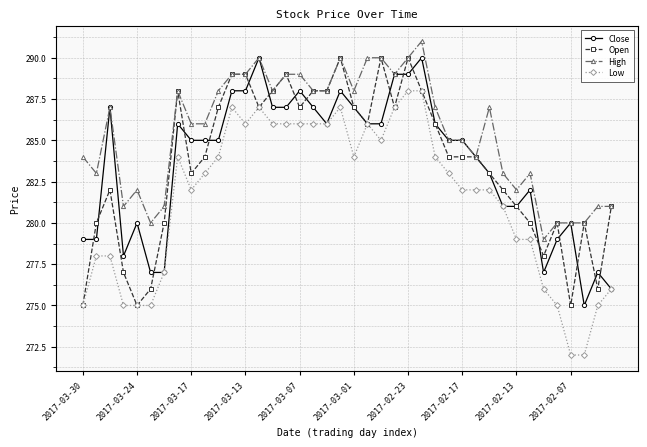

Which series has the largest range (max minus min)?

Low